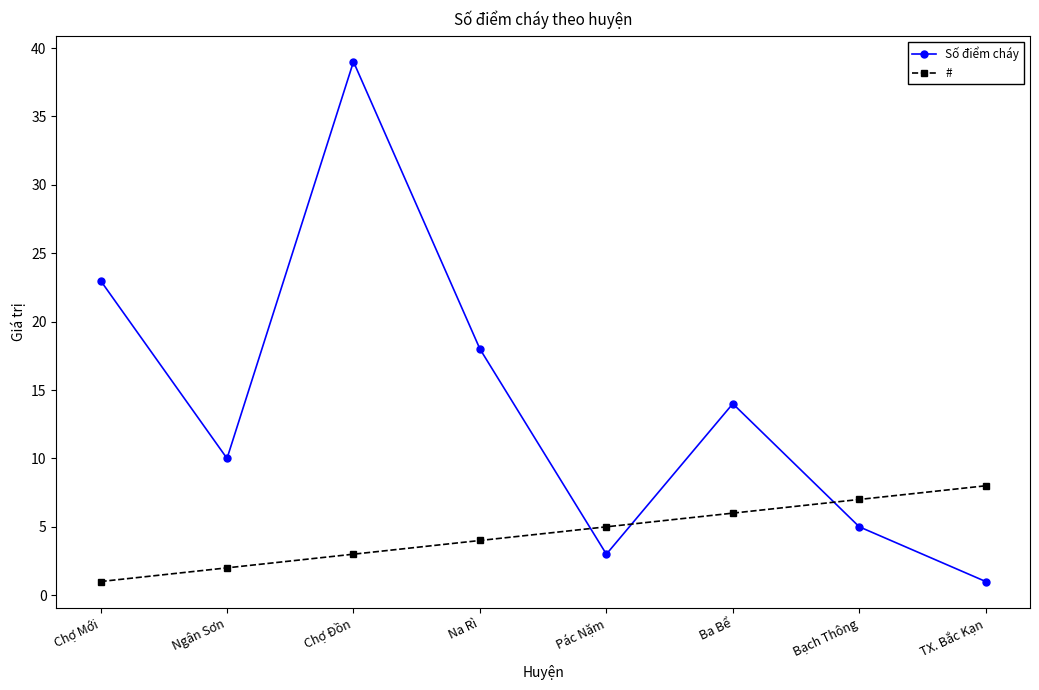

What is the difference between the second highest and minimum values in the # series?

6